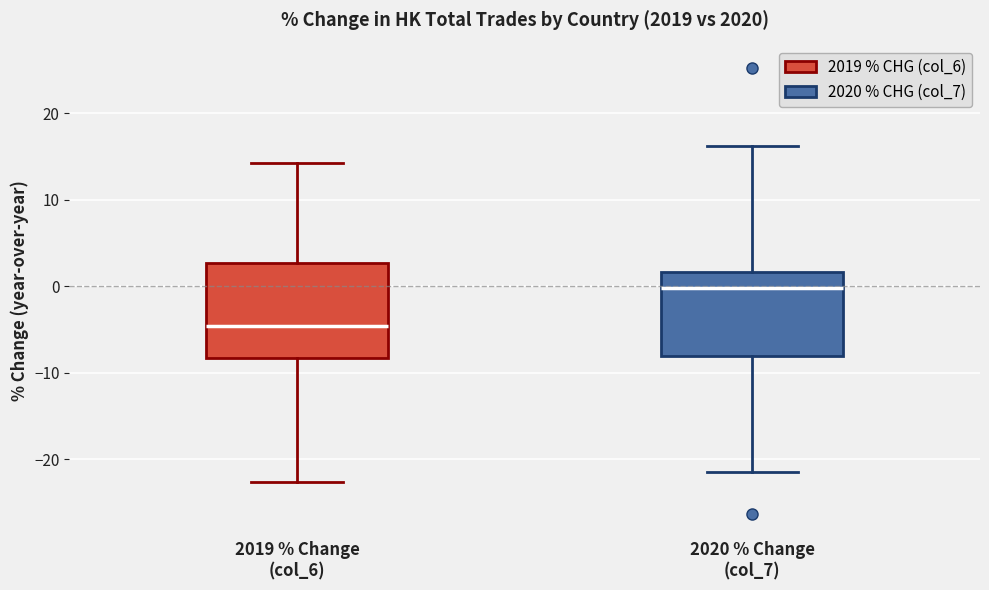

Which box's median line is the lowest?

2019 % Change (col_6)